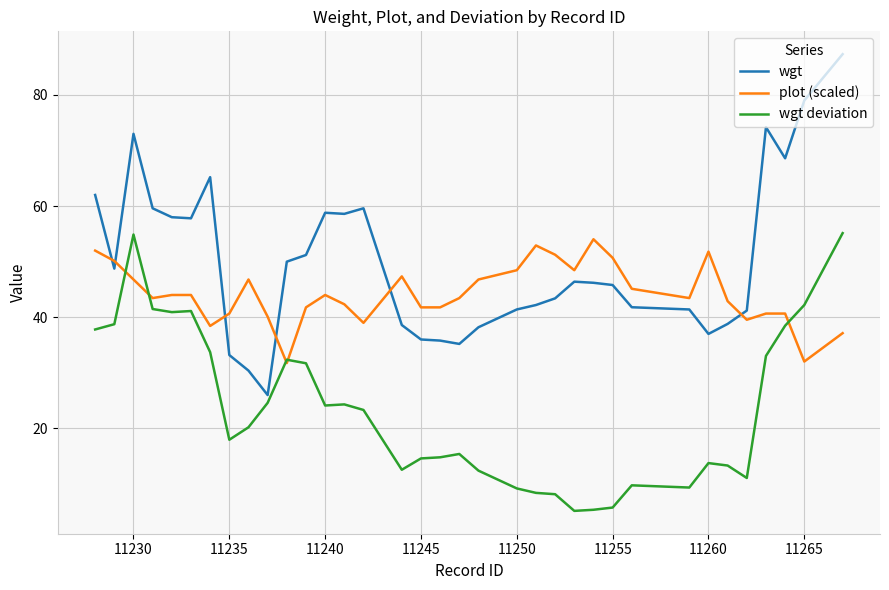

True or false: plot (scaled) and wgt intersect in this chart.

True